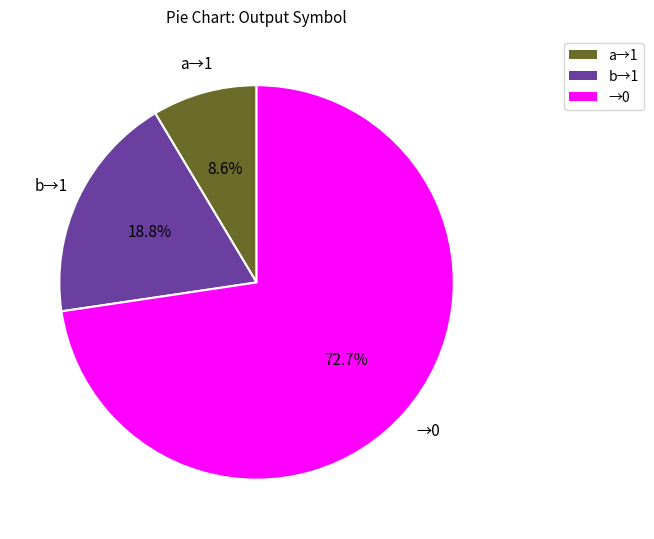

Between a→1 and →0, which is larger?

→0